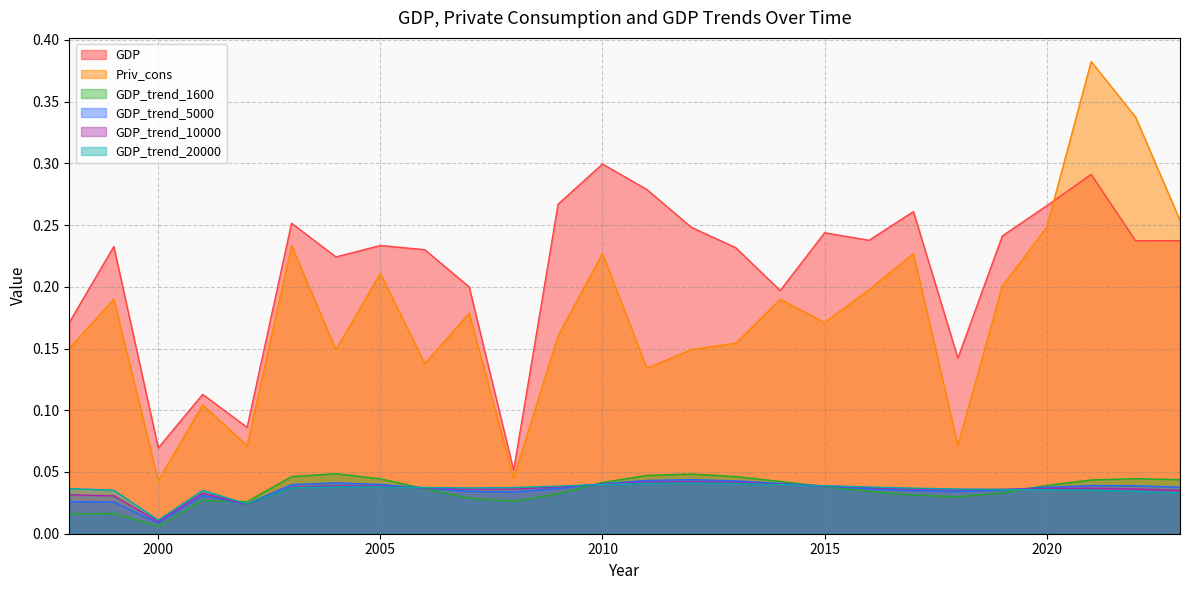

The GDP_trend_1600 series shows 0.0 at 2012. True or false?

False